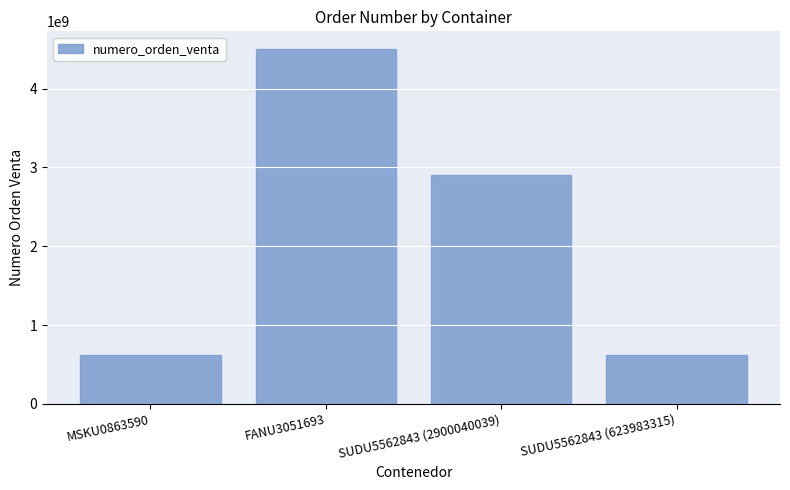

The value at MSKU0863590 is 623965051. True or false?

True